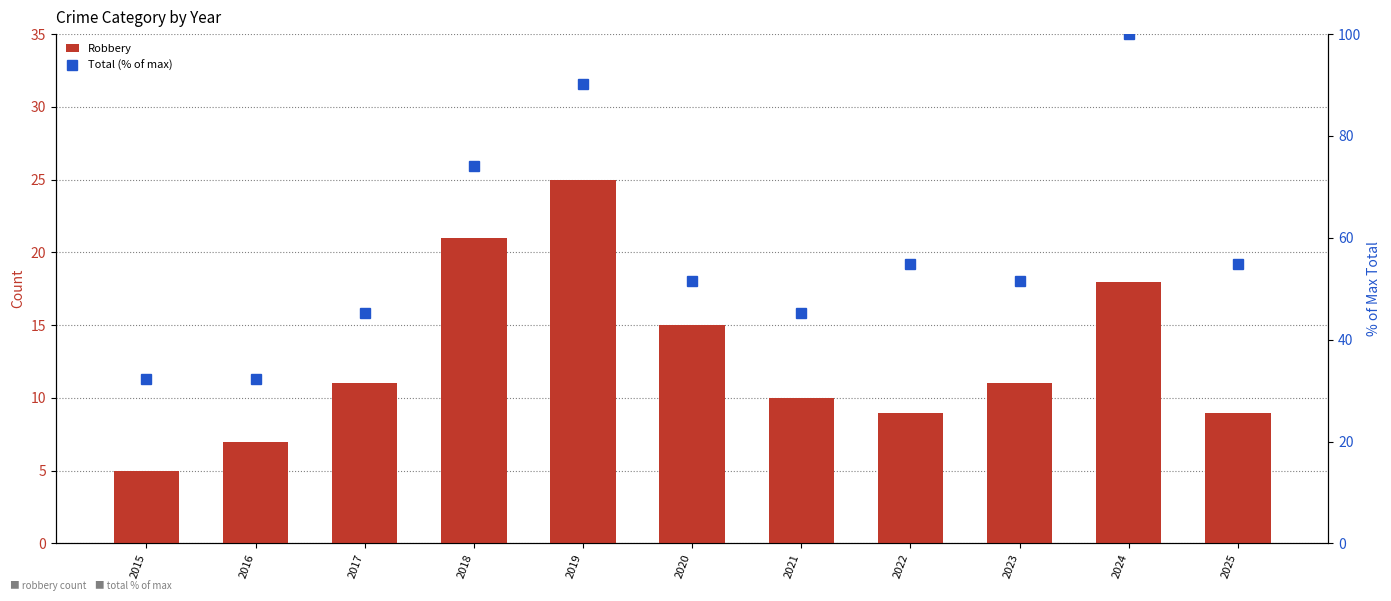

At which category is the sum across all series the highest?

2024